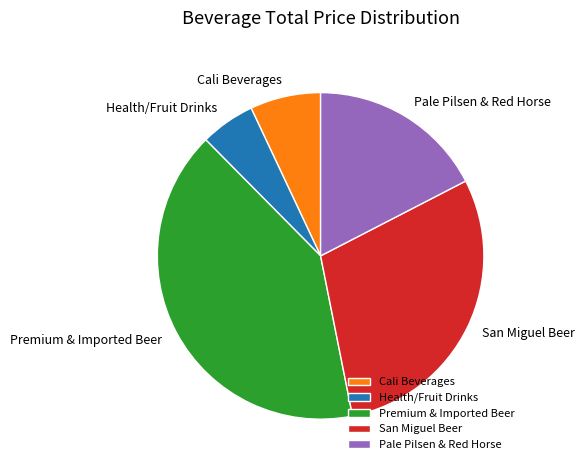

Which has a higher value, Pale Pilsen & Red Horse or San Miguel Beer?

San Miguel Beer